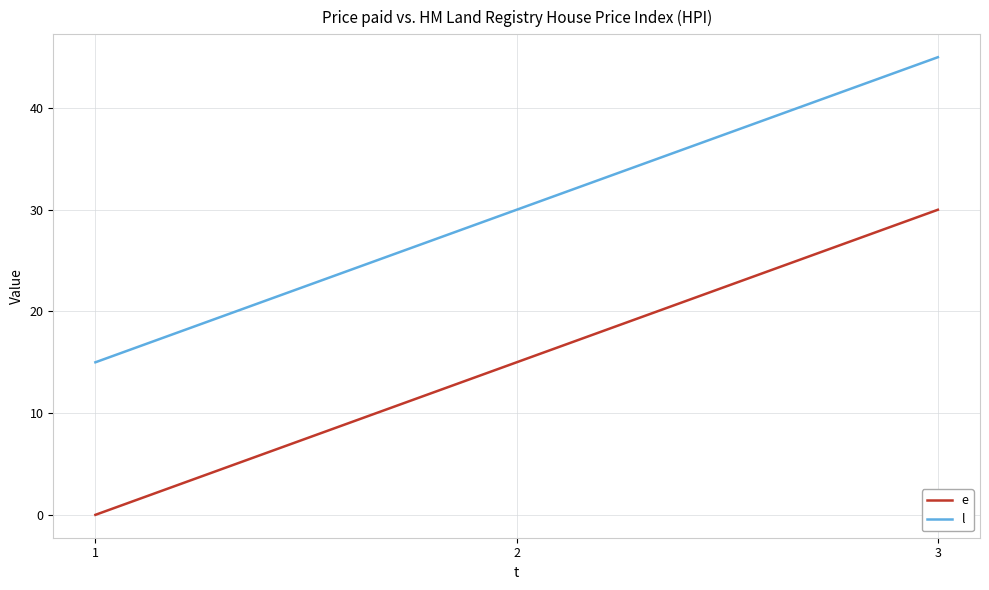

The l series shows 74 at 3. True or false?

False